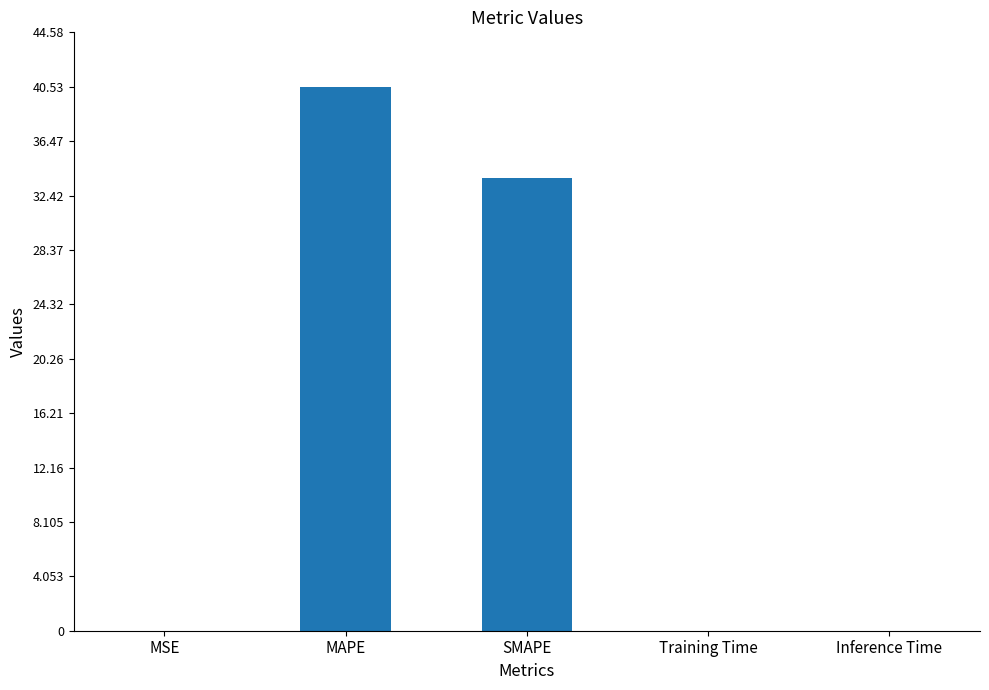

True or false: the data shows 0.0 at Training Time.

True